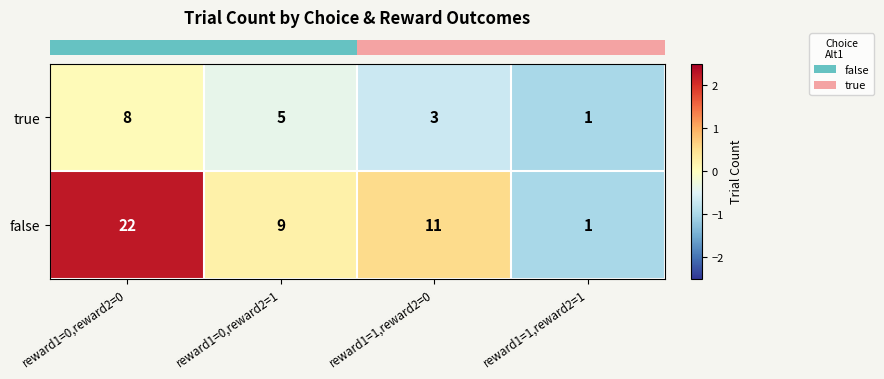

Which label corresponds to the largest value in the chart?

reward1=0,reward2=0